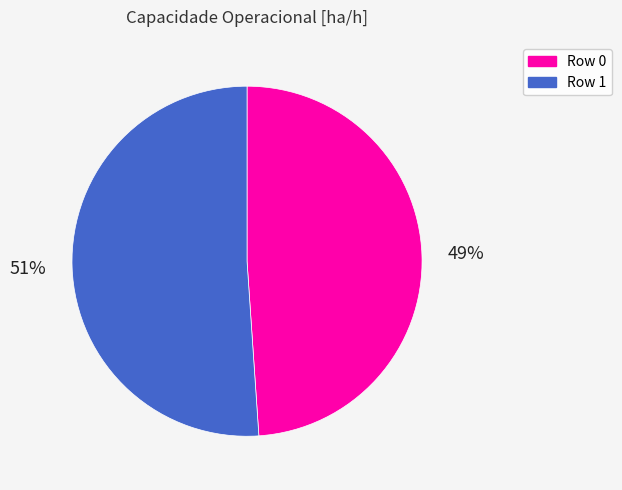

Is there any slice that represents more than half of the pie?

Yes